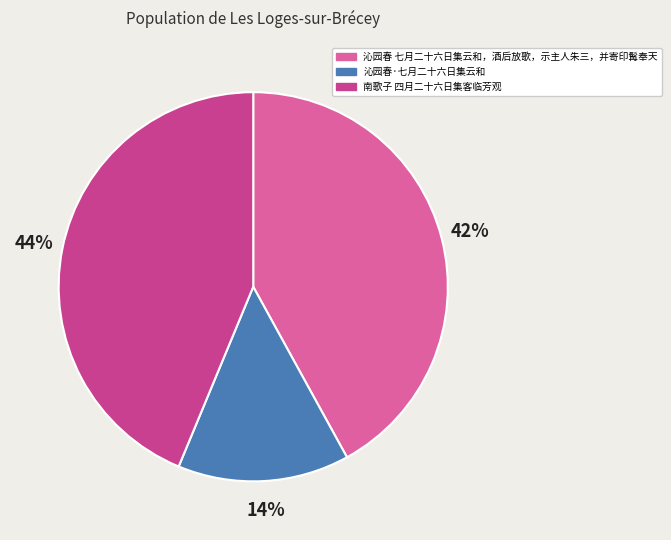

Do 沁园春·七月二十六日集云和 and 南歌子 四月二十六日集客临芳观 together represent more than half of the pie?

Yes